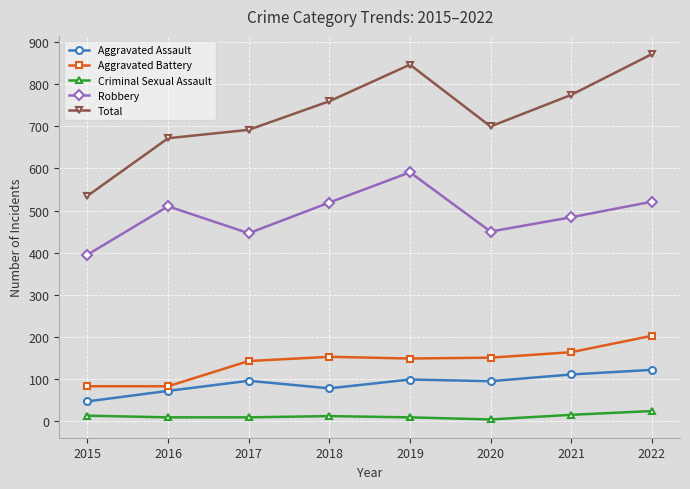

What is the approximate value of Criminal Sexual Assault at 2021, to the nearest 10?

10